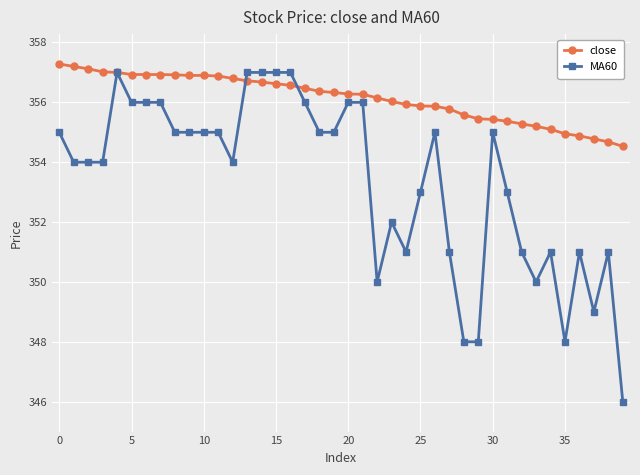

What is the value of the close point at the 9th from the left?

356.9